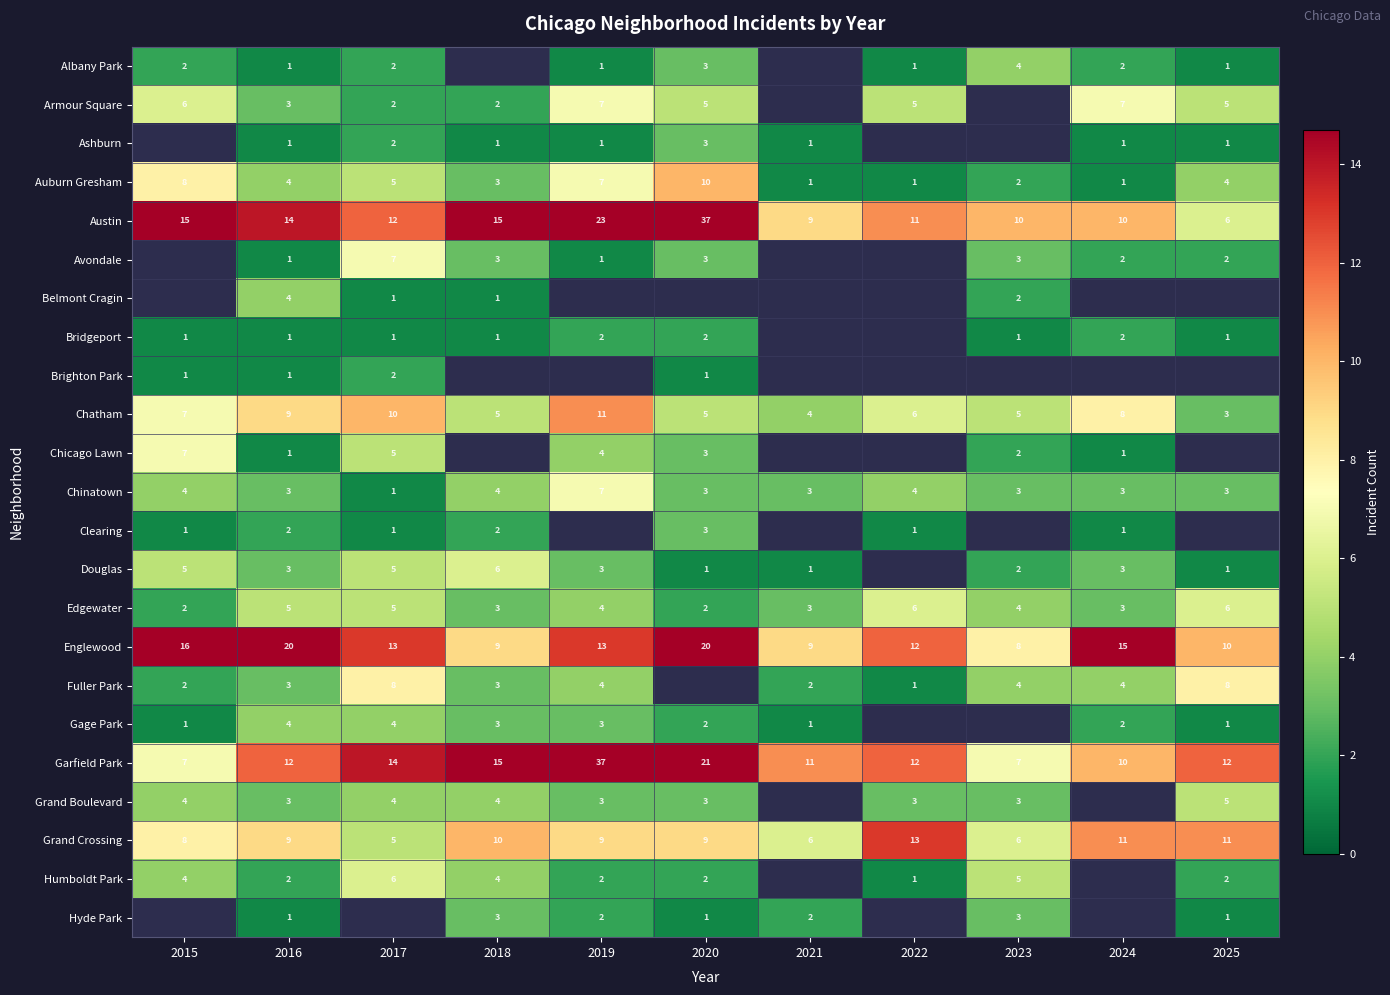

Is the value of Englewood at 2019 greater than the value of Bridgeport at 2025?

Yes